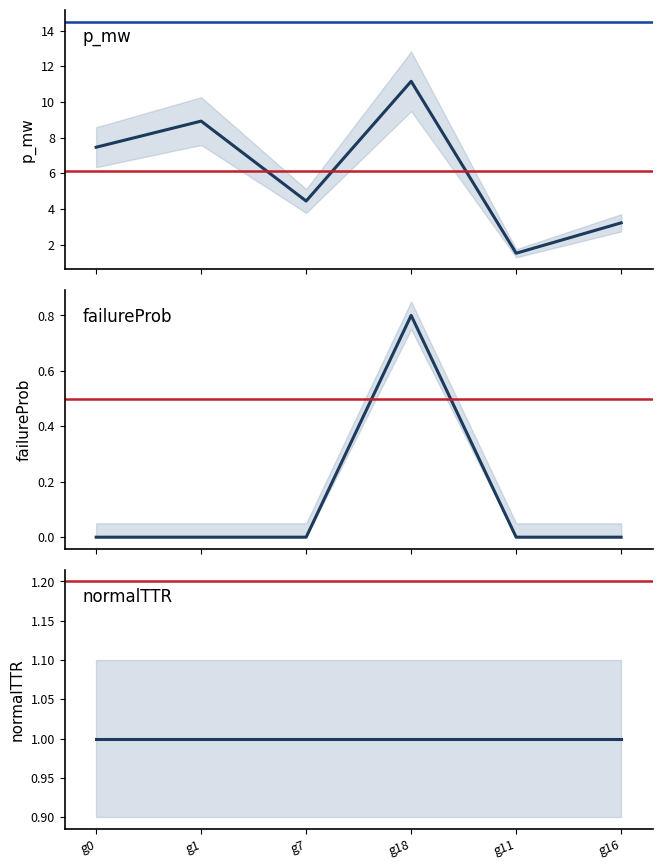

Between g11 and g16, which series saw the biggest shift?

p_mw